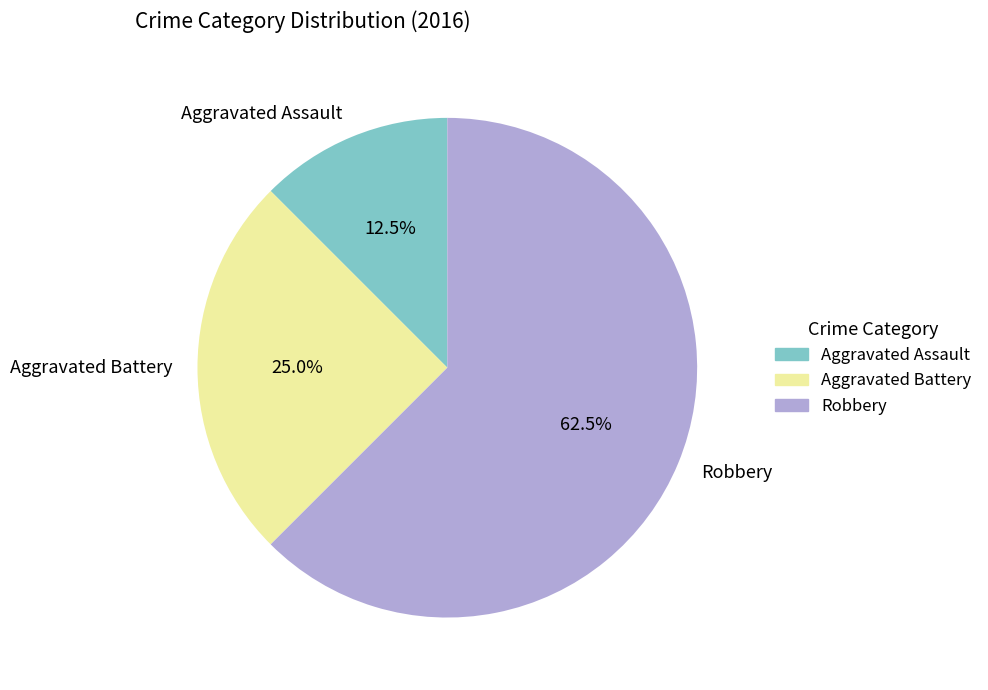

Which slice is the smallest?

Aggravated Assault